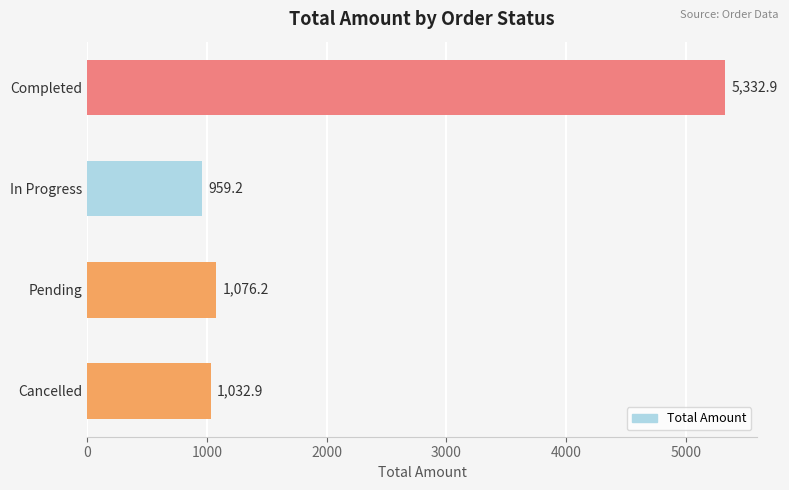

How many values are below 1076?

2